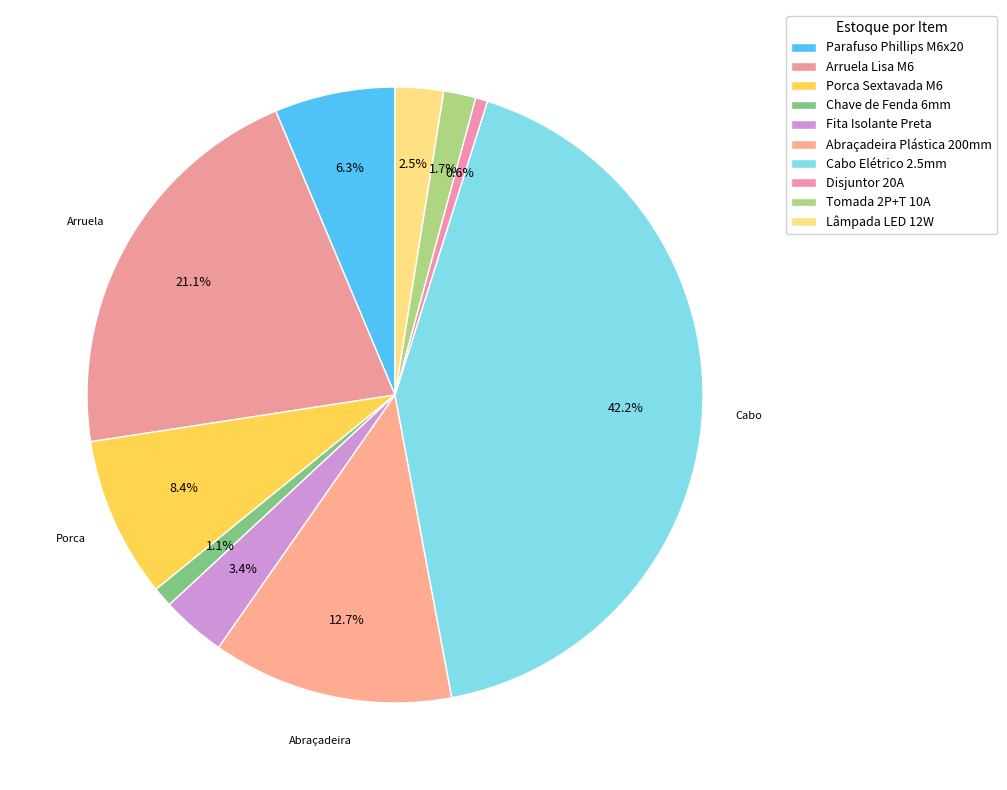

Count the number of slices in the pie.

10